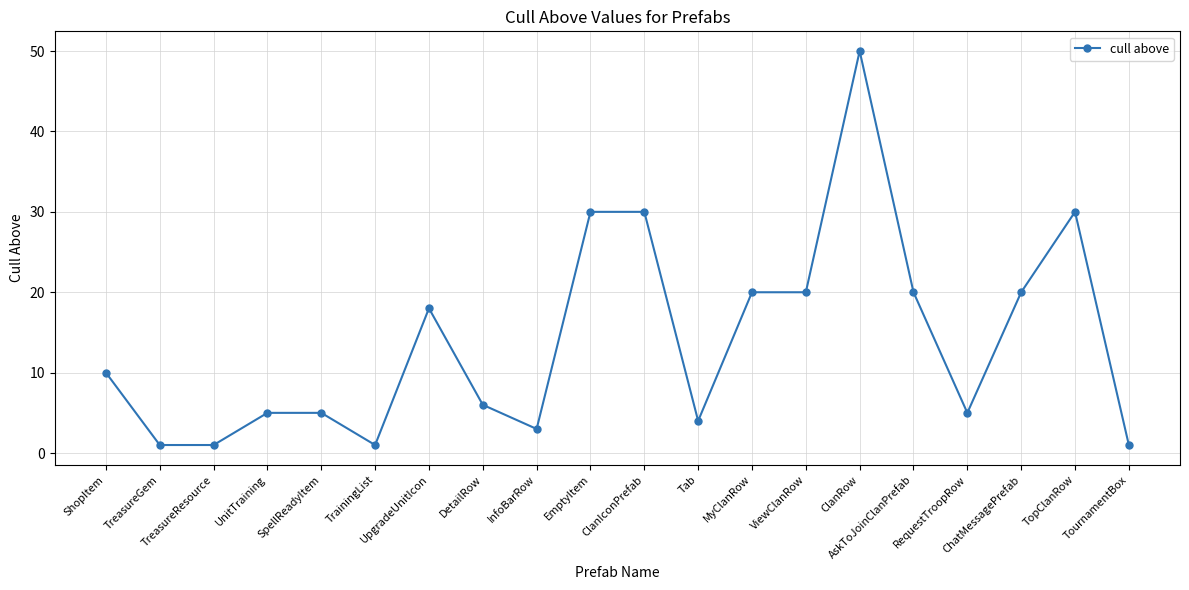

What is the minimum value shown in the chart?

1